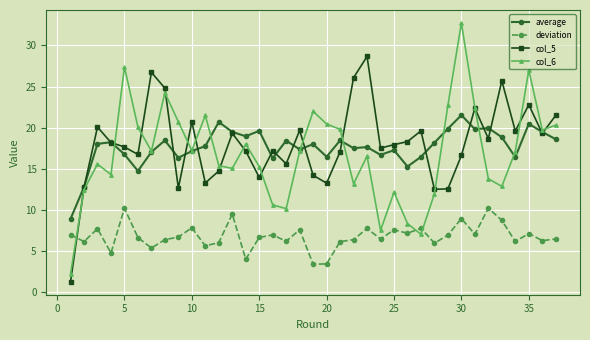

What is the value of the average point at the 10th from the left?

17.2